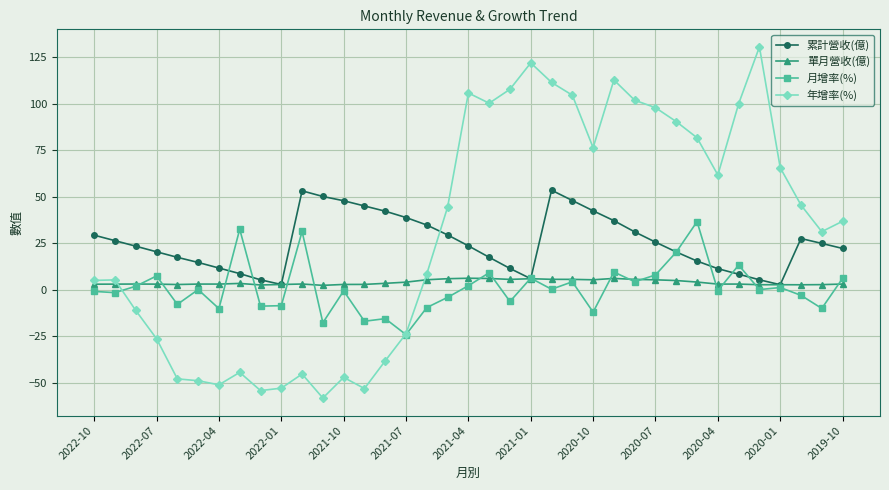

Rank the series by their maximum value, from lowest to highest.

單月營收(億), 月增率(%), 累計營收(億), 年增率(%)